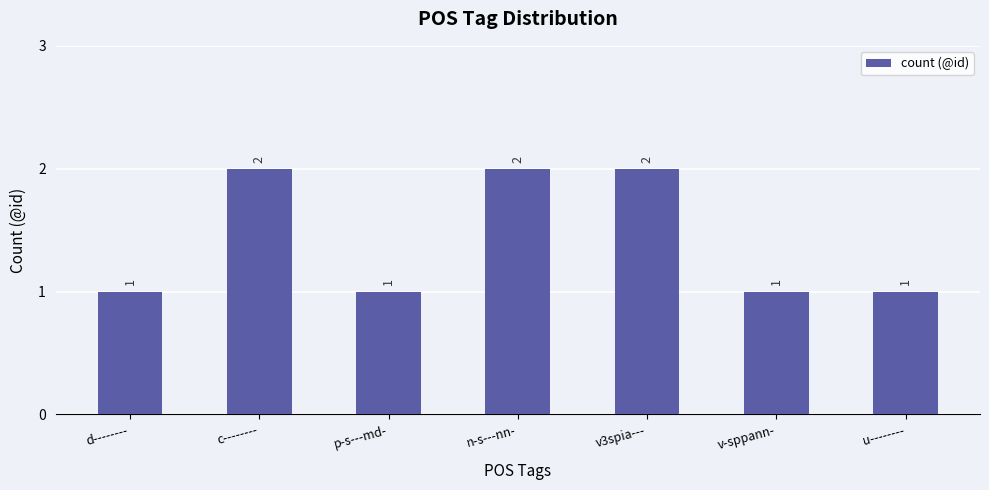

What is the sum of the values at v3spia--- and d--------?

3